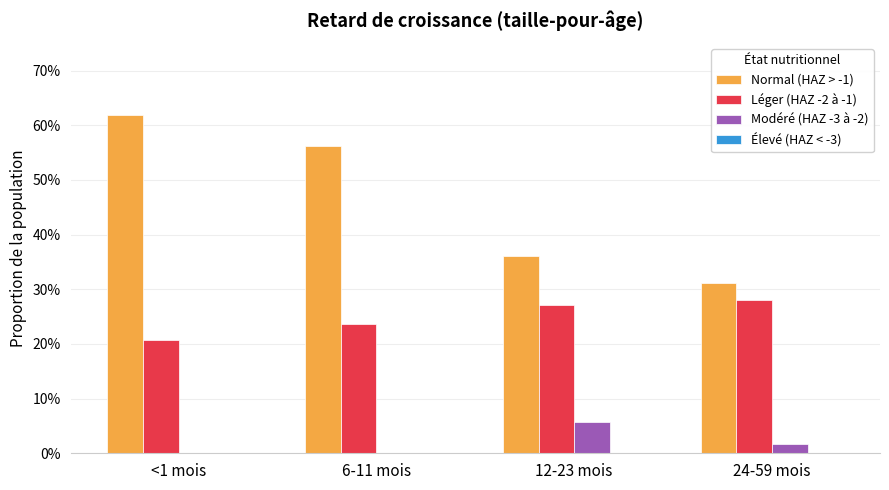

What is the label of the 4th bar from the right?

<1 mois